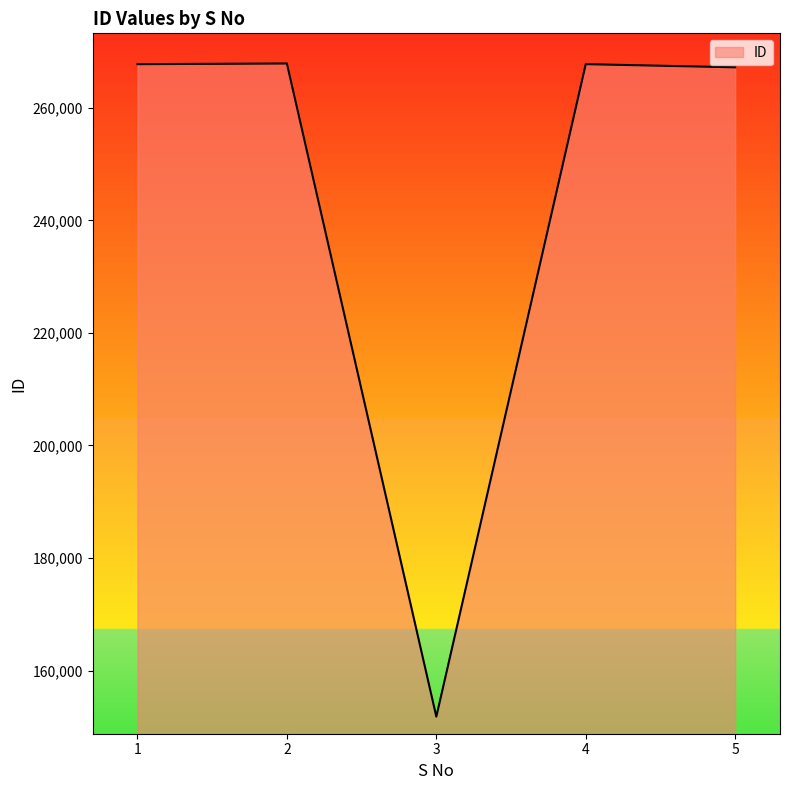

The chart shows a value of 267740 at 1. True or false?

True